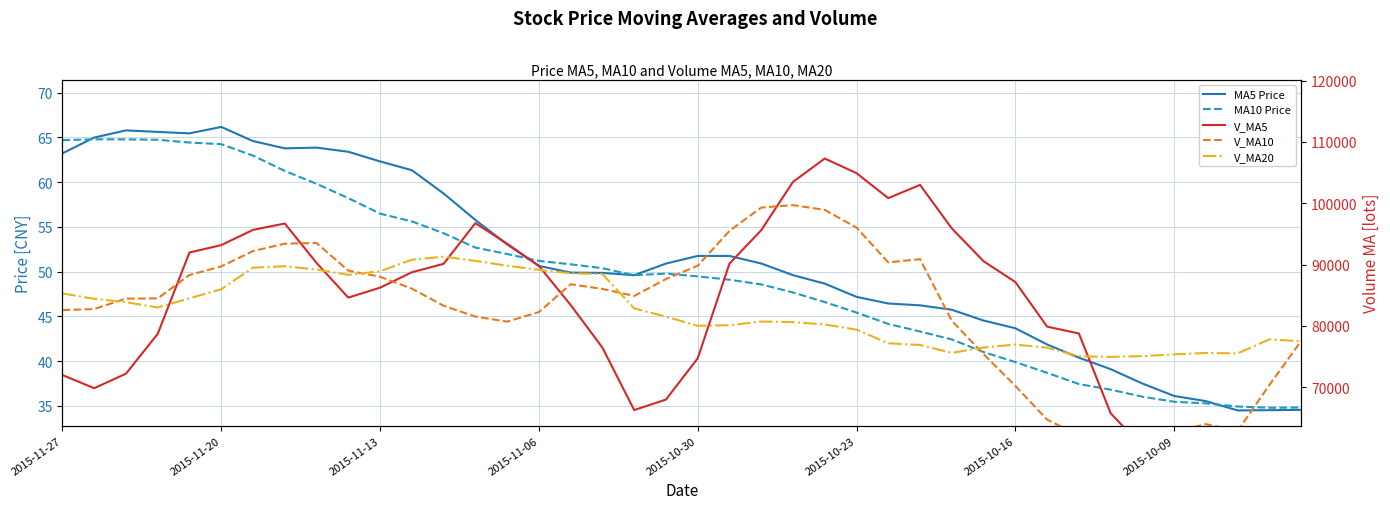

True or false: V_MA20 and MA10 Price cross at least once.

False